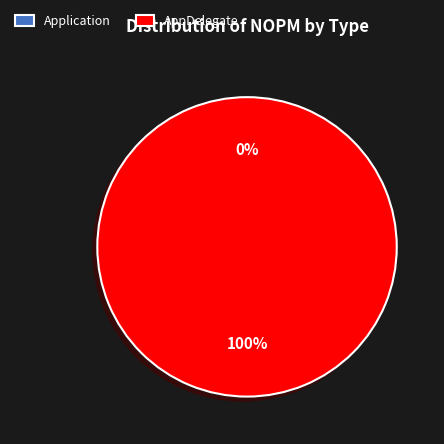

Is there any slice that represents more than half of the pie?

Yes